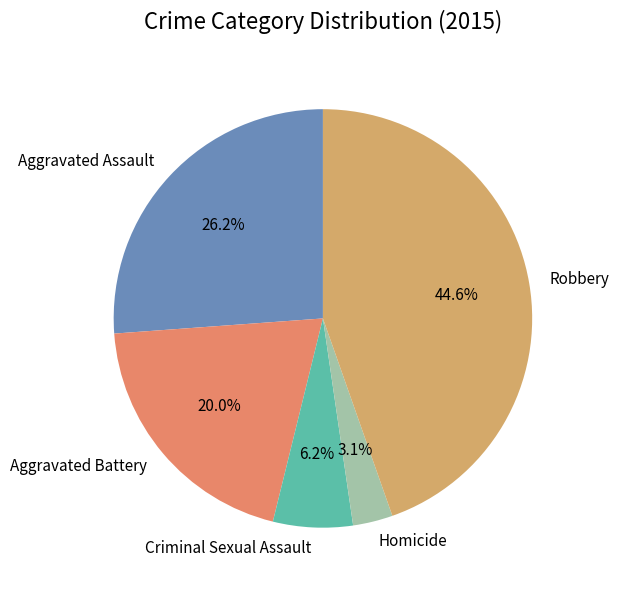

Rank the categories by value from lowest to highest.

Homicide, Criminal Sexual Assault, Aggravated Battery, Aggravated Assault, Robbery